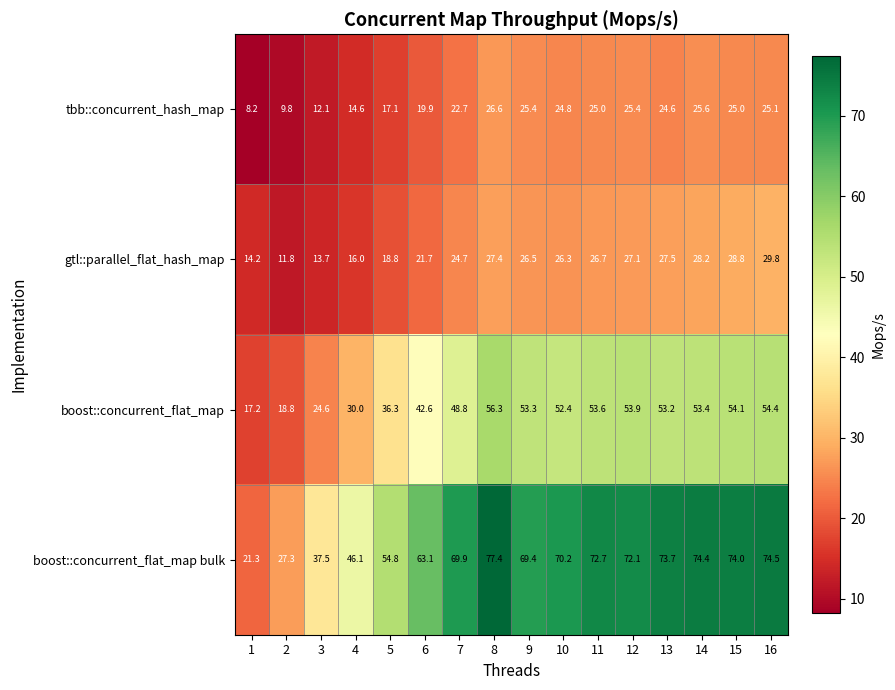

At which label is gtl::parallel_flat_hash_map closest to 20?

5